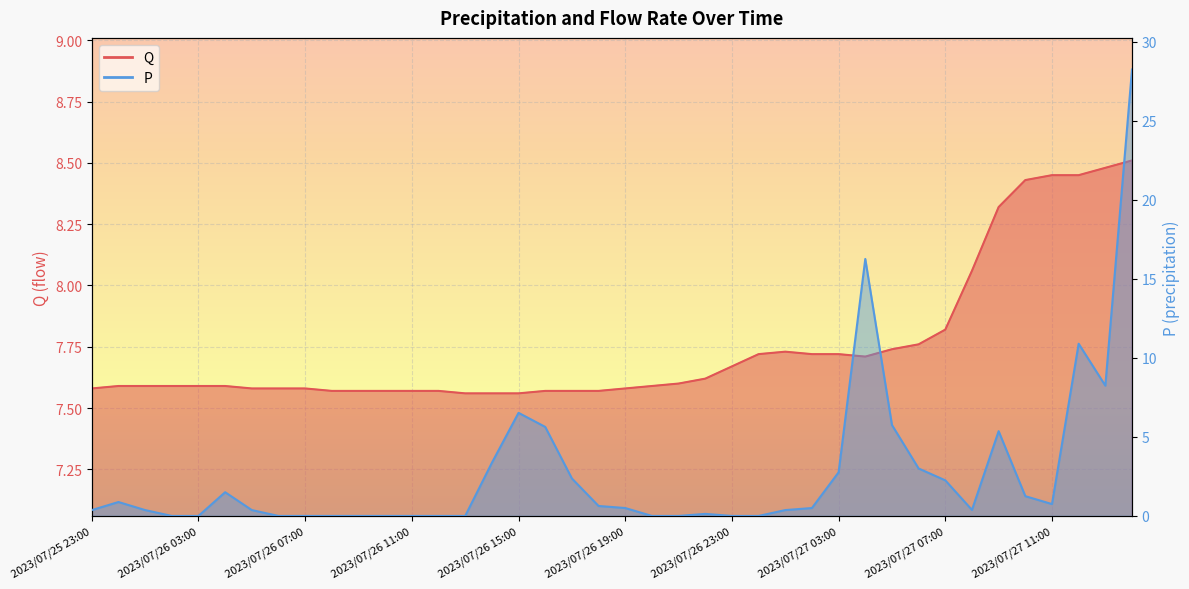

True or false: P and Q intersect in this chart.

True